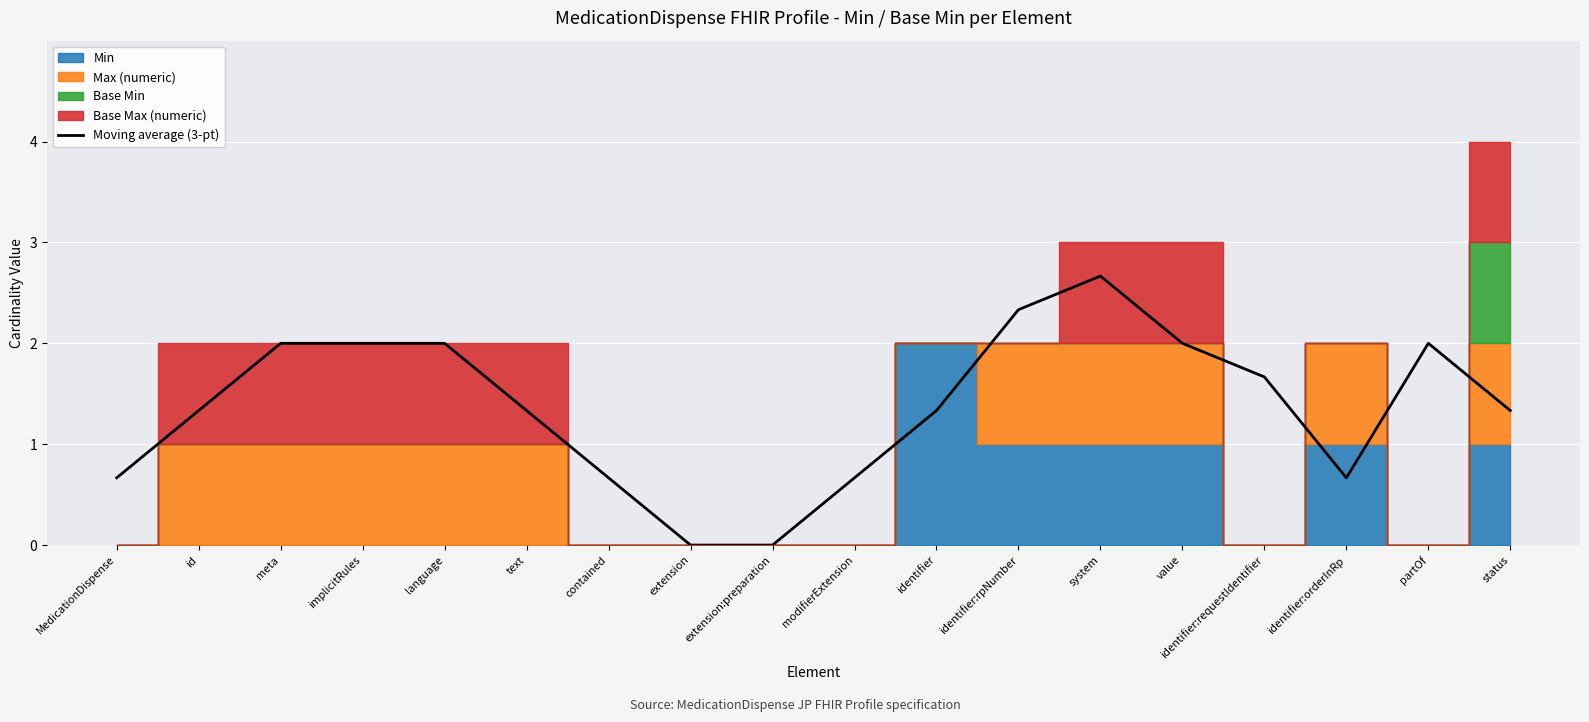

What is the difference between the second highest and minimum values?

2.3